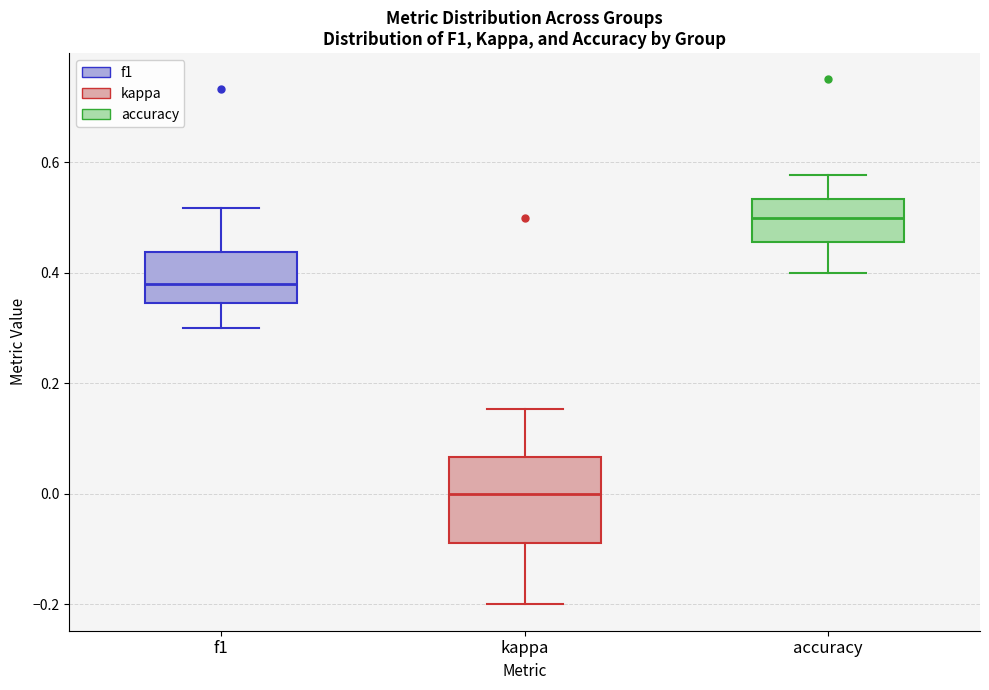

Where is the upper edge of the box for f1 on the y-axis? The values are not printed on the chart, so give them approximately, as read against the axis.

0.44